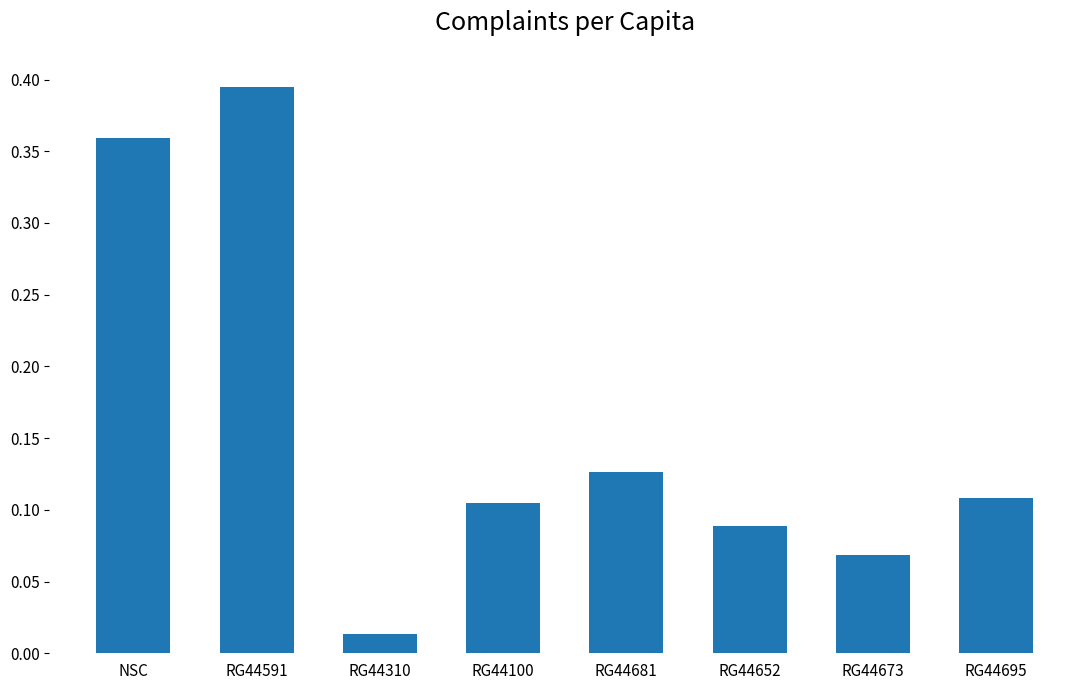

Between NSC and RG44591, which is larger?

RG44591